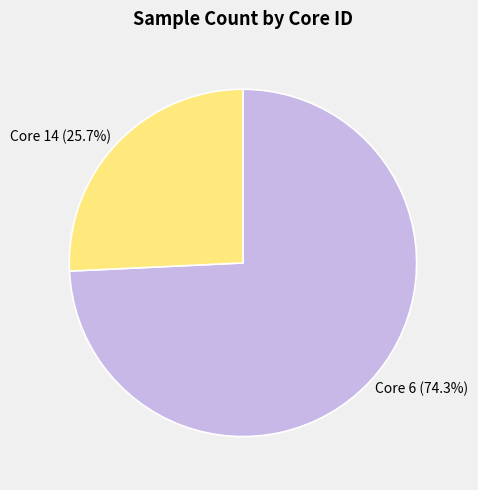

Combined, what portion of the pie is Core 6 (74.3%) and Core 14 (25.7%)?

100.0%